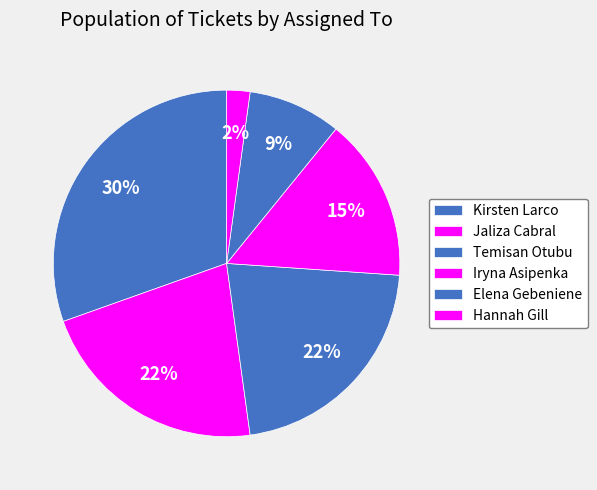

What percentage is the Jaliza Cabral slice, to the nearest percent?

22%